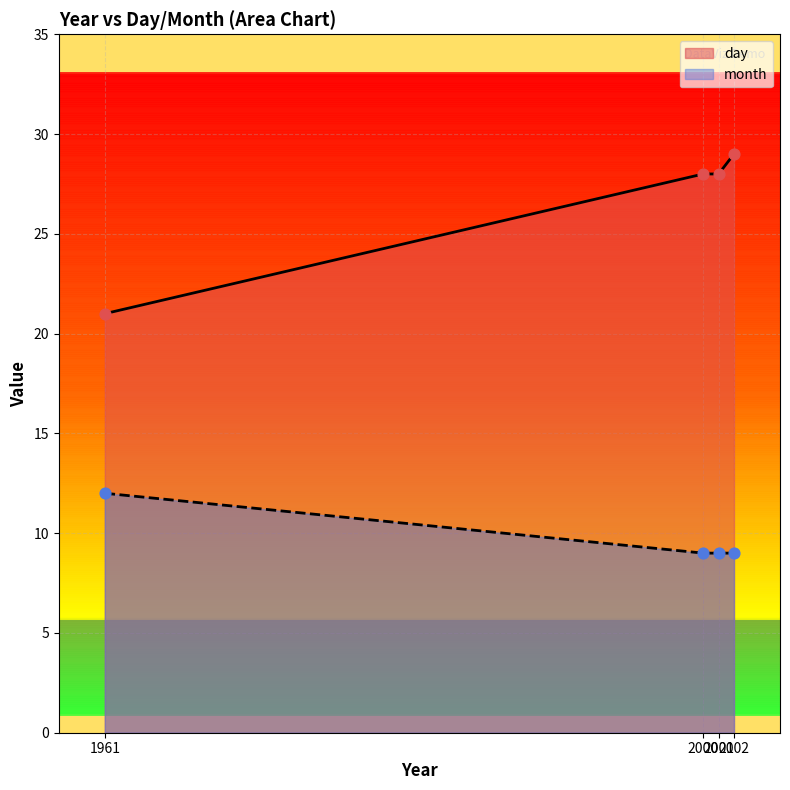

At how many categories does at least one series exceed 28?

1